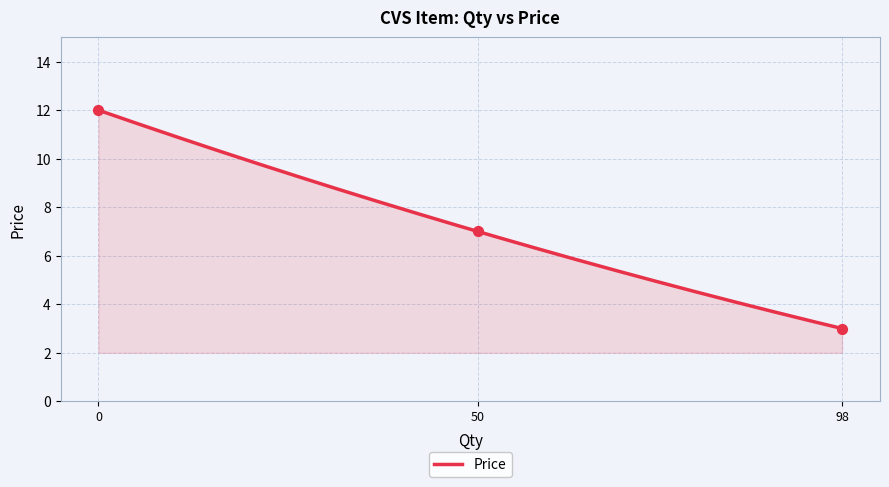

Approximately how many times larger is the value at 0 compared to 98?

4.0